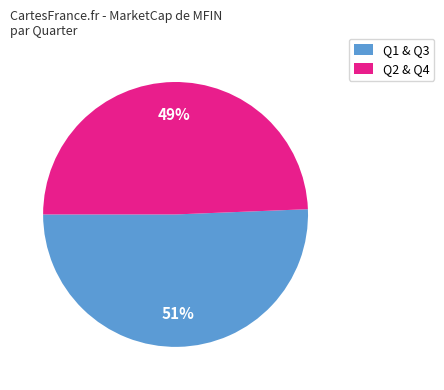

What is the ratio of the value at Q1 & Q3 to the value at Q2 & Q4?

1.0